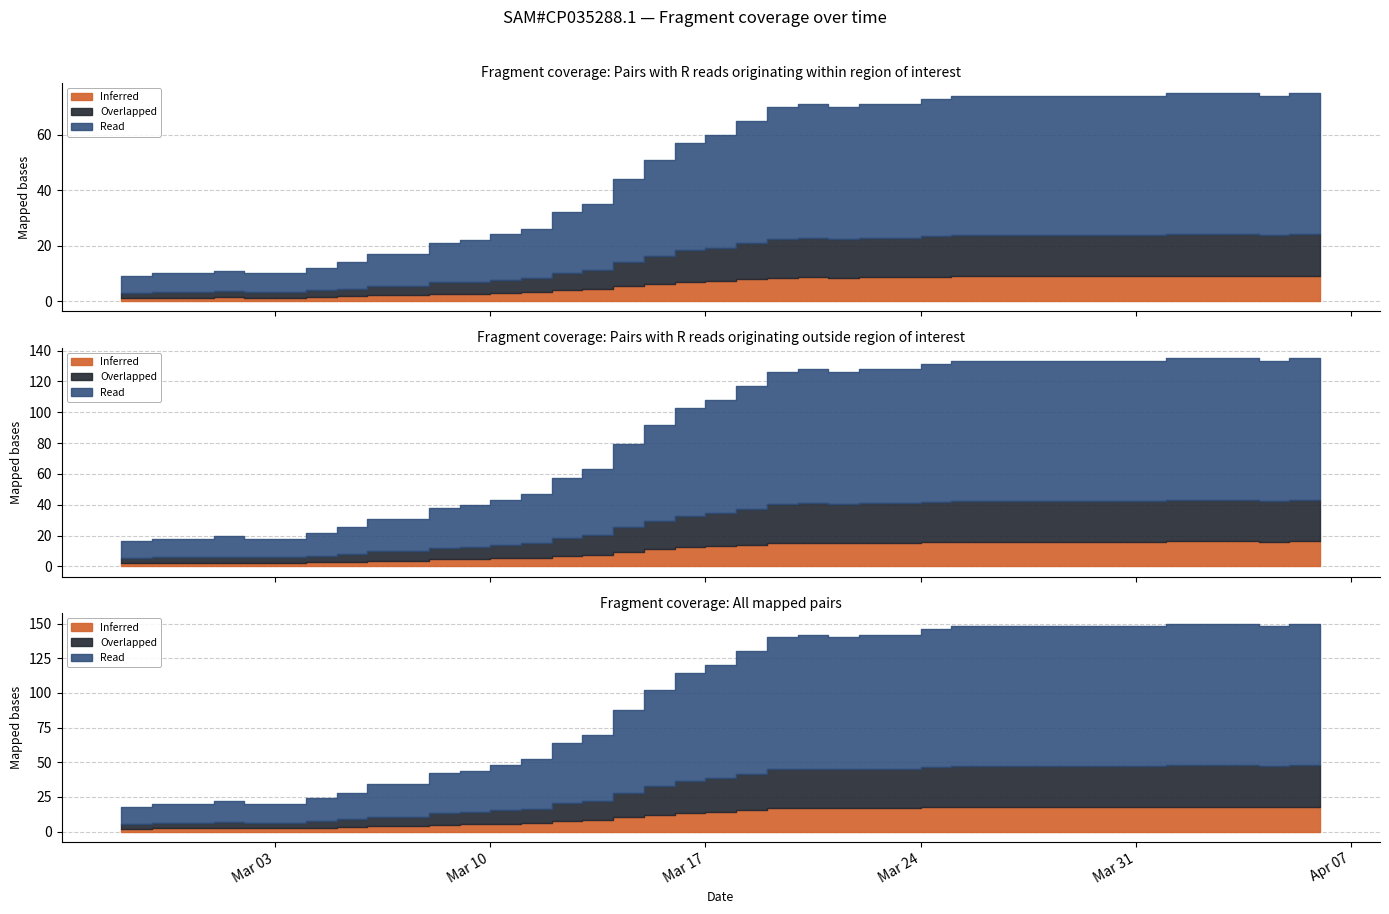

List the labels in order of value, smallest first.

2020-02-27, 2020-02-28, 2020-02-29, 2020-03-02, 2020-03-03, 2020-03-01, 2020-03-04, 2020-03-05, 2020-03-06, 2020-03-07, 2020-03-08, 2020-03-09, 2020-03-10, 2020-03-11, 2020-03-12, 2020-03-13, 2020-03-14, 2020-03-15, 2020-03-16, 2020-03-17, 2020-03-18, 2020-03-19, 2020-03-21, 2020-03-20, 2020-03-22, 2020-03-23, 2020-03-24, 2020-03-25, 2020-03-26, 2020-03-27, 2020-03-28, 2020-03-29, 2020-03-30, 2020-03-31, 2020-04-04, 2020-04-01, 2020-04-02, 2020-04-03, 2020-04-05, 2020-04-06